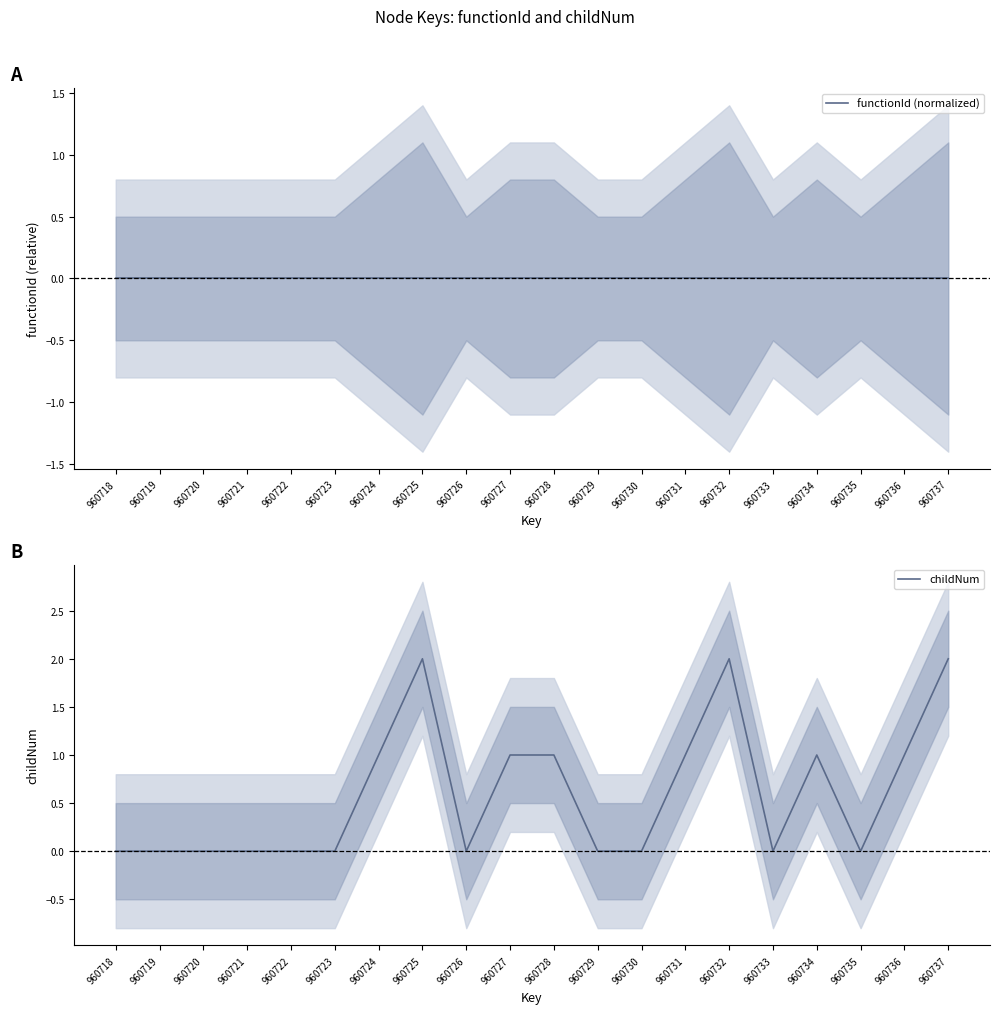

Where is the first local maximum for childNum?

960725